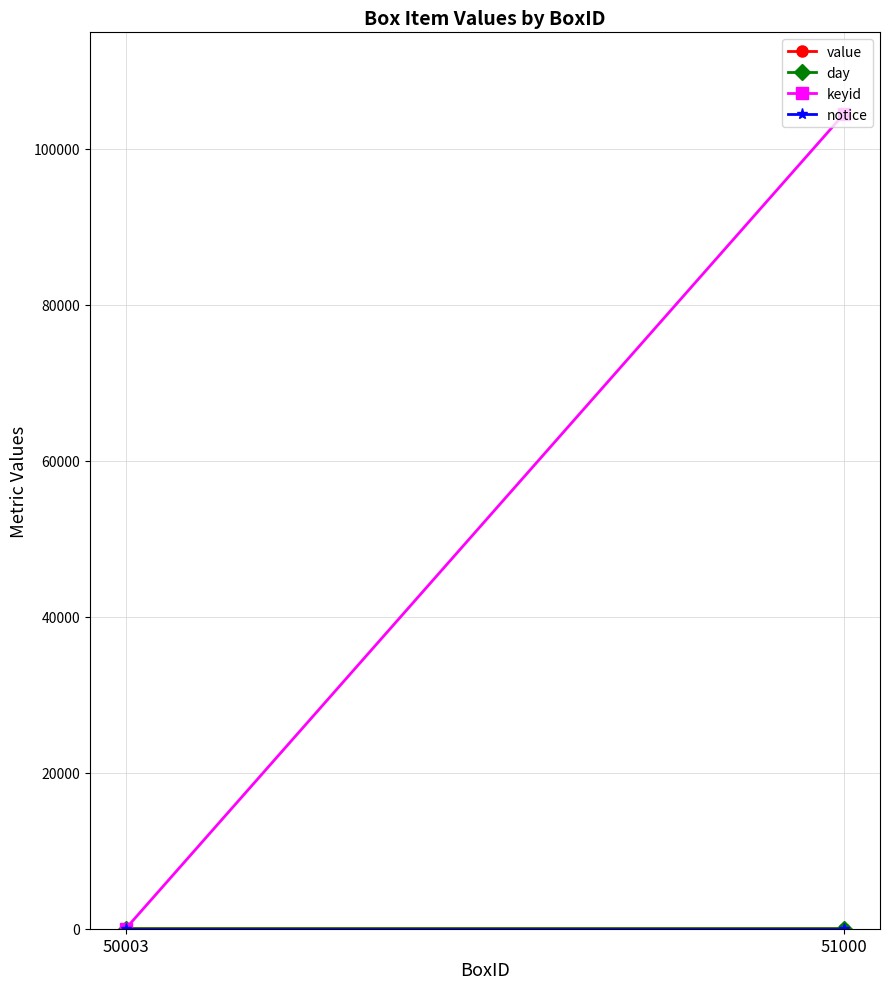

Reading right to left, extract all data points from this chart.

value: 51000=1.6	50003=6.7
day: 51000=5.1	50003=5.2
keyid: 51000=104501.9	50003=0.0
notice: 51000=0.0	50003=0.0